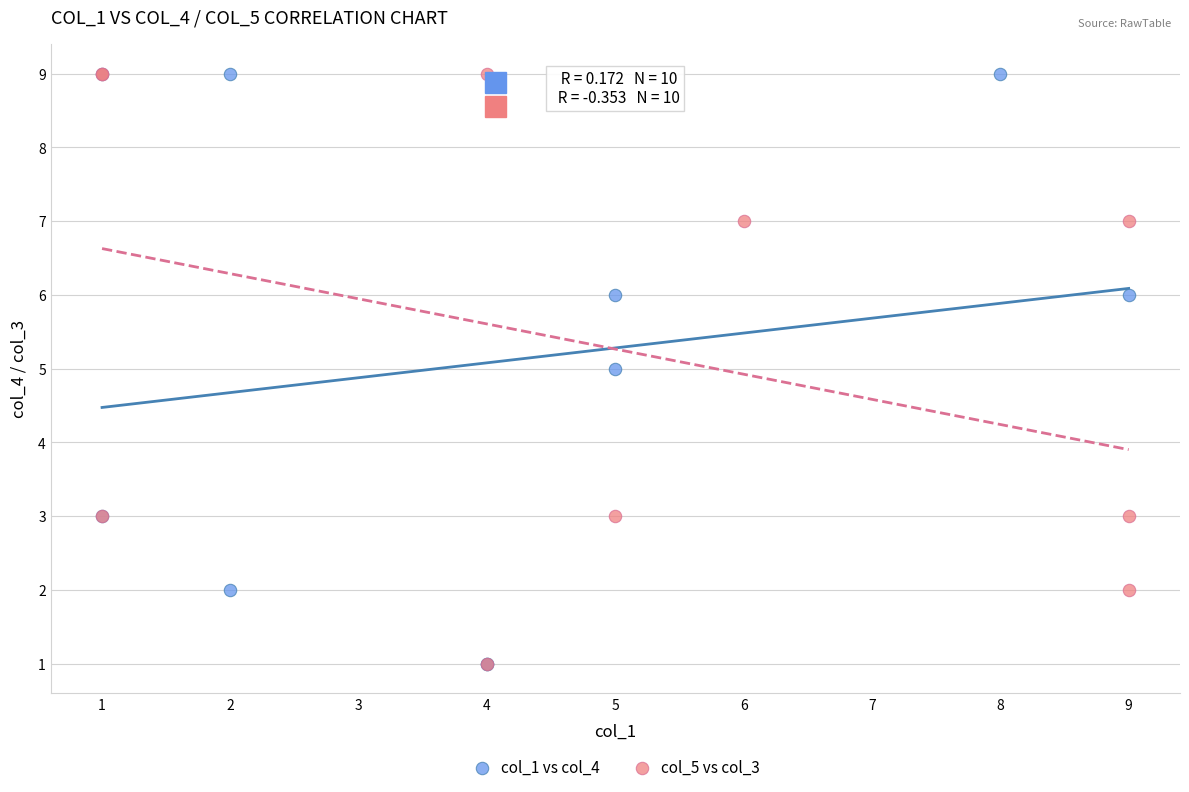

What are all the series names shown in the legend?

col_1 vs col_4, col_5 vs col_3